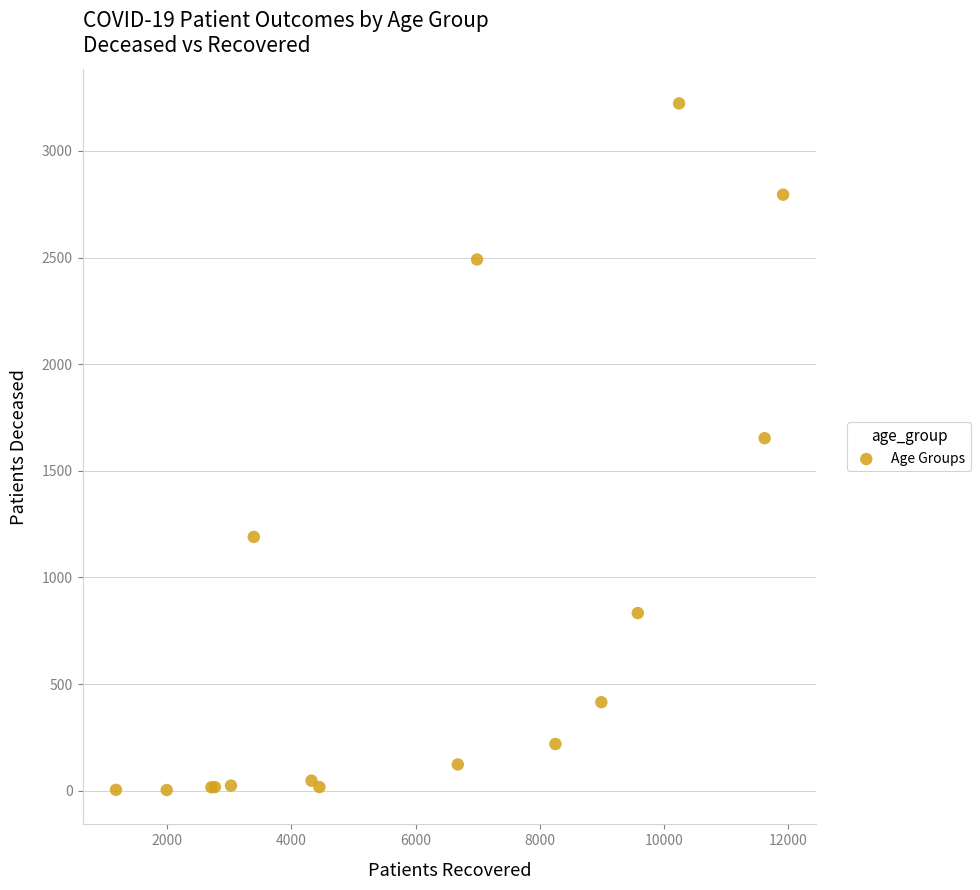

What Y value in the scatter plot is closest to 1613?

1653